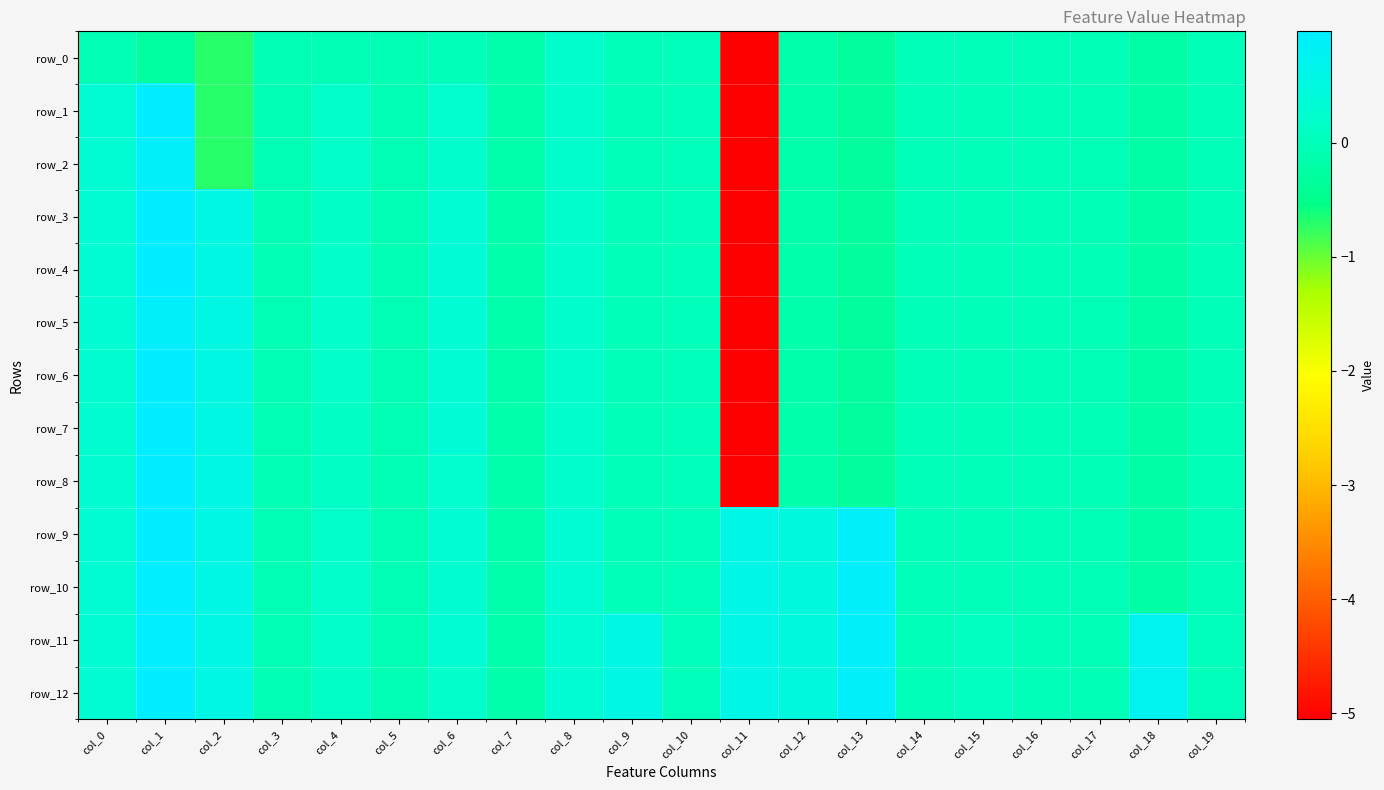

Reading right to left, transcribe all the data shown in this chart.

row_0: -0.0	-0.2	-0.0	-0.0	-0.0	-0.0	-0.3	-0.1	-5.1	0.0	0.0	0.2	-0.1	-0.0	-0.1	-0.1	-0.1	-0.7	-0.2	-0.1
row_1: -0.0	-0.2	-0.0	-0.0	-0.0	-0.0	-0.3	-0.1	-5.1	0.0	0.0	0.2	-0.1	0.3	-0.1	0.2	-0.1	-0.7	1.0	0.3
row_2: -0.0	-0.2	-0.0	-0.0	-0.0	-0.0	-0.3	-0.1	-5.1	0.0	0.0	0.2	-0.1	0.2	-0.1	0.2	-0.1	-0.7	0.9	0.3
row_3: -0.0	-0.2	-0.0	-0.0	-0.0	-0.0	-0.3	-0.1	-5.1	0.0	0.0	0.2	-0.1	0.3	-0.1	0.2	-0.1	0.5	1.0	0.3
row_4: -0.0	-0.2	-0.0	-0.0	-0.0	-0.0	-0.3	-0.1	-5.1	0.0	0.0	0.2	-0.1	0.3	-0.1	0.2	-0.1	0.5	1.0	0.3
row_5: -0.0	-0.2	-0.0	-0.0	-0.0	-0.0	-0.3	-0.1	-5.1	0.0	0.0	0.2	-0.1	0.3	-0.1	0.2	-0.1	0.5	0.9	0.3
row_6: -0.0	-0.2	-0.0	-0.0	-0.0	-0.0	-0.3	-0.1	-5.1	0.0	0.0	0.2	-0.1	0.3	-0.1	0.2	-0.1	0.5	1.0	0.3
row_7: -0.0	-0.2	-0.0	-0.0	-0.0	-0.0	-0.3	-0.1	-5.1	0.0	0.0	0.2	-0.1	0.4	-0.1	0.1	-0.1	0.5	1.0	0.3
row_8: -0.0	-0.2	-0.0	-0.0	-0.0	-0.0	-0.3	-0.1	-5.1	0.0	0.0	0.2	-0.1	0.3	-0.1	0.1	-0.1	0.6	1.0	0.3
row_9: -0.0	-0.2	-0.0	-0.0	-0.0	-0.0	0.9	0.5	0.6	0.0	0.0	0.3	-0.1	0.3	-0.1	0.2	-0.1	0.6	1.0	0.3
row_10: -0.0	-0.2	-0.0	-0.0	-0.0	-0.0	0.9	0.5	0.6	0.0	0.0	0.3	-0.1	0.3	-0.1	0.2	-0.1	0.6	0.9	0.3
row_11: 0.0	0.7	-0.0	-0.0	0.1	-0.0	0.9	0.5	0.6	0.0	0.6	0.3	-0.1	0.3	-0.1	0.2	-0.1	0.6	1.0	0.3
row_12: 0.0	0.7	-0.0	-0.0	0.1	-0.0	0.9	0.5	0.6	0.0	0.6	0.3	-0.1	0.2	-0.1	0.2	-0.1	0.6	1.0	0.3